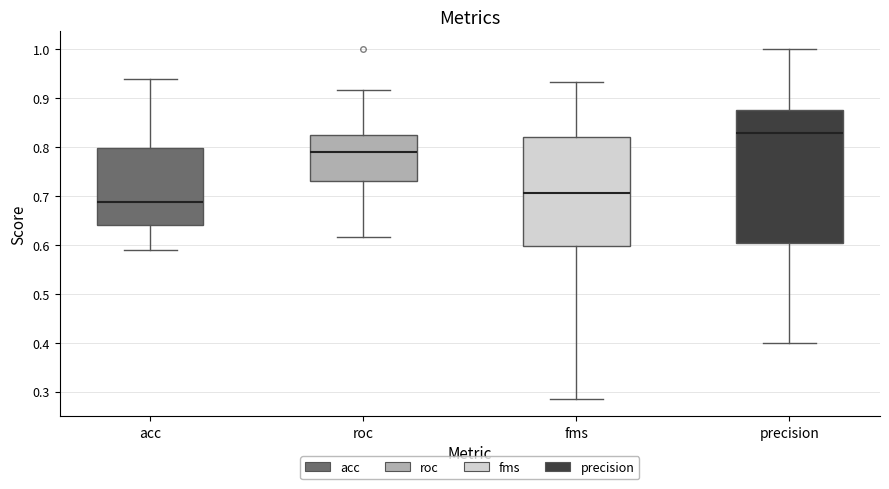

Where does the median line of the box for acc sit on the y-axis? The values are not printed on the chart, so give them approximately, as read against the axis.

0.69